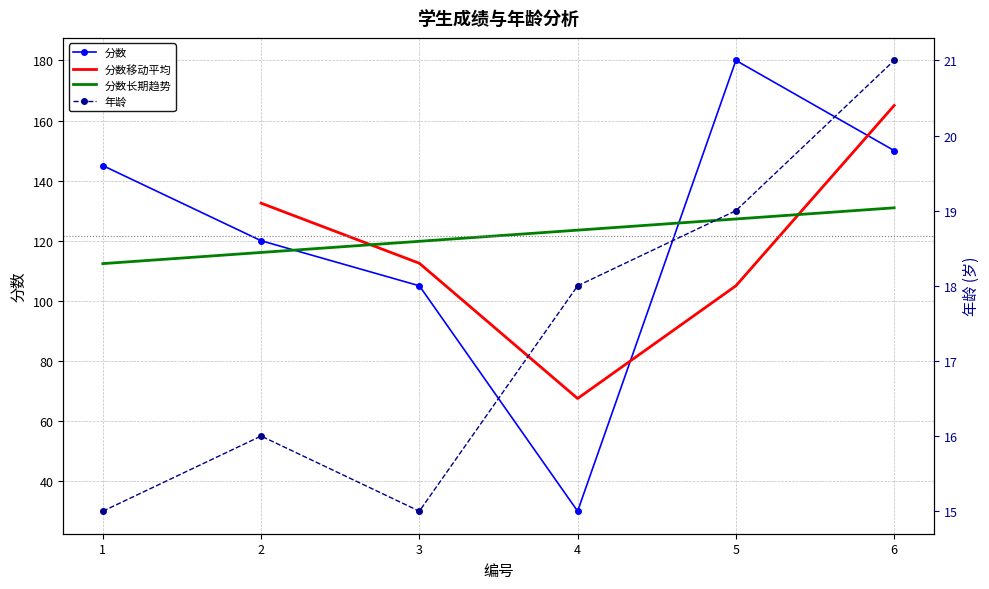

List the labels in order of 分数长期趋势 value, smallest first.

1, 2, 3, 4, 5, 6